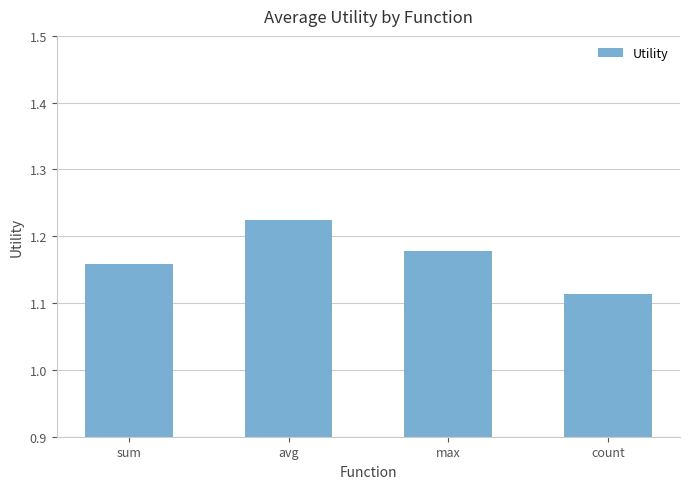

At which label is the value closest to 1?

count